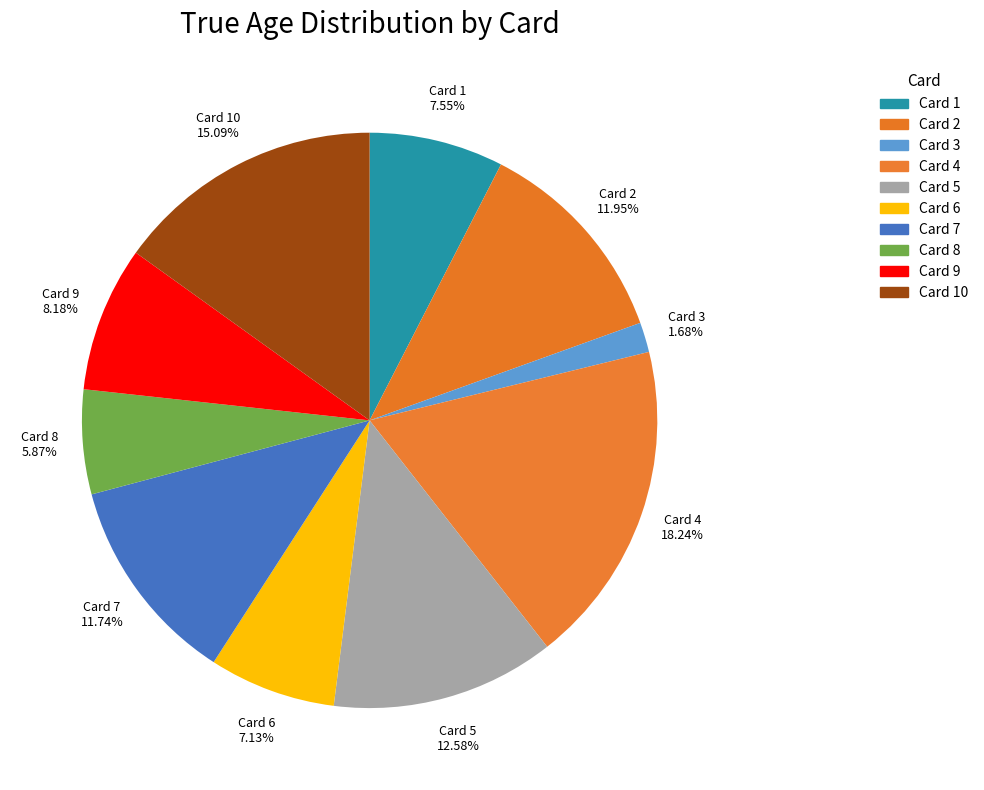

Which slice is the largest?

Card 4